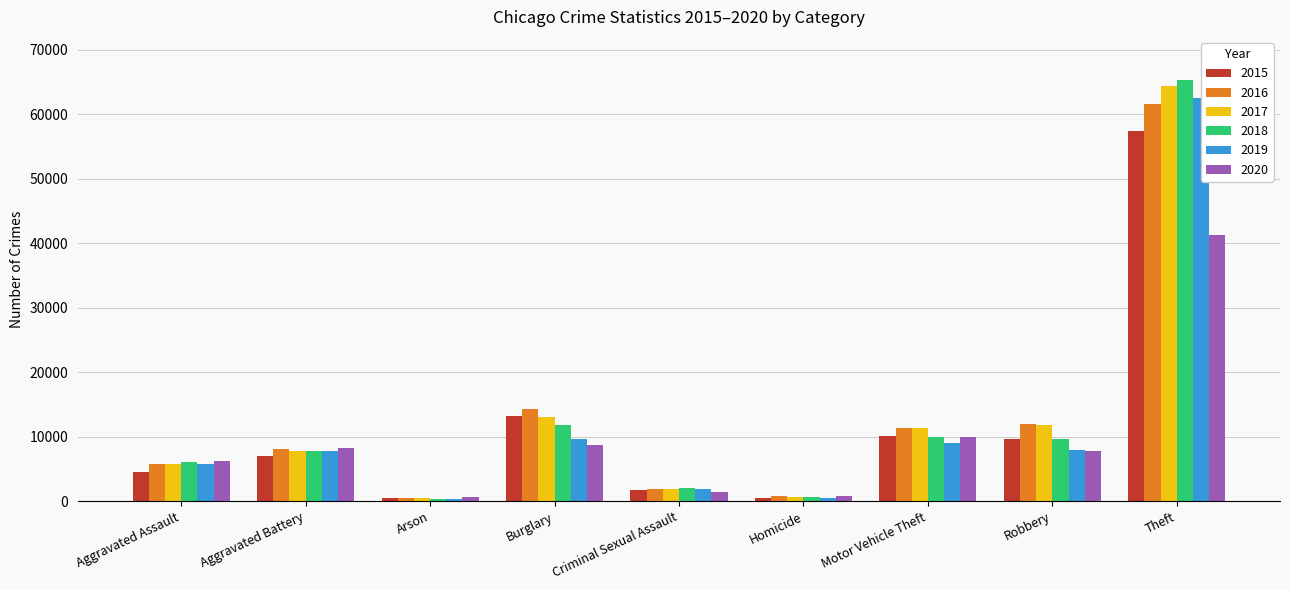

At which category is the sum across all series the highest?

Theft